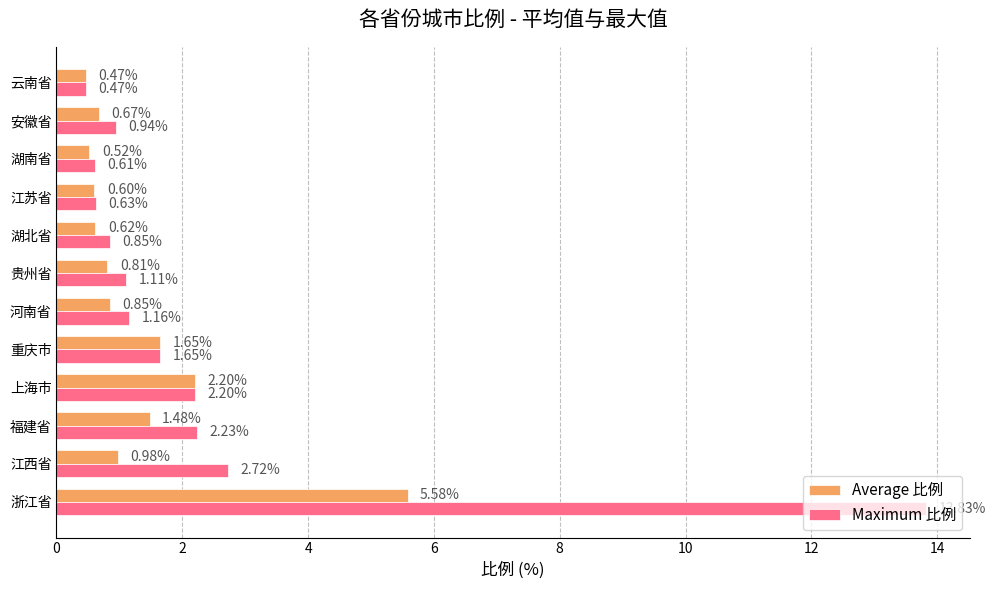

Rank the series by their average value, from highest to lowest.

Maximum 比例, Average 比例